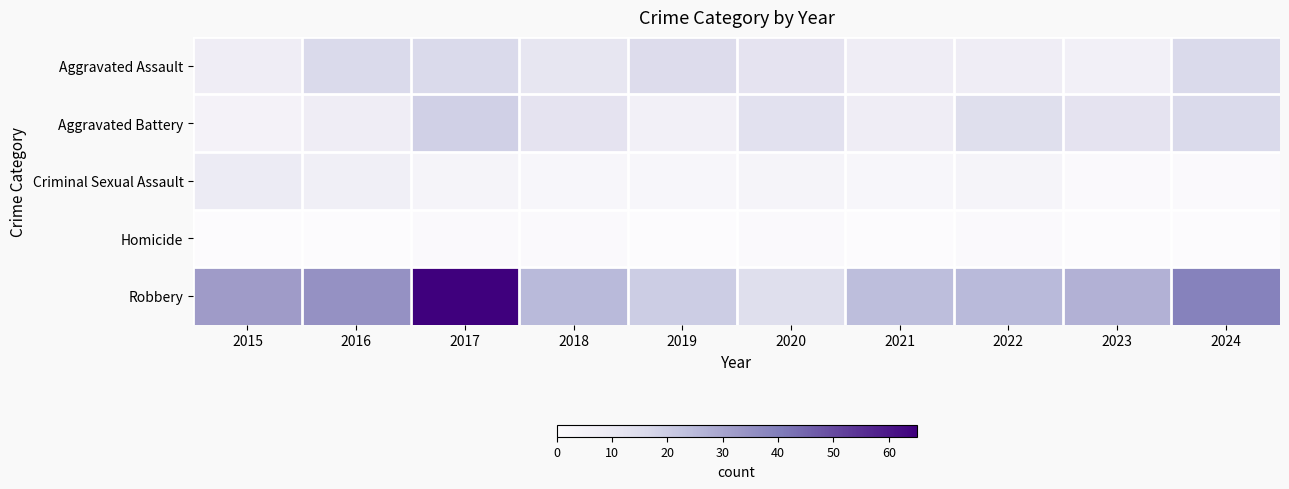

Reading left to right, extract all data points from this chart.

Aggravated Assault: 2015=8	2016=16	2017=16	2018=11	2019=15	2020=12	2021=8	2022=8	2023=6	2024=16
Aggravated Battery: 2015=5	2016=8	2017=19	2018=12	2019=6	2020=13	2021=8	2022=14	2023=12	2024=16
Criminal Sexual Assault: 2015=9	2016=7	2017=4	2018=3	2019=3	2020=4	2021=3	2022=4	2023=1	2024=1
Homicide: 2015=0	2016=0	2017=1	2018=1	2019=0	2020=1	2021=0	2022=1	2023=0	2024=0
Robbery: 2015=32	2016=35	2017=65	2018=25	2019=20	2020=14	2021=24	2022=25	2023=27	2024=39